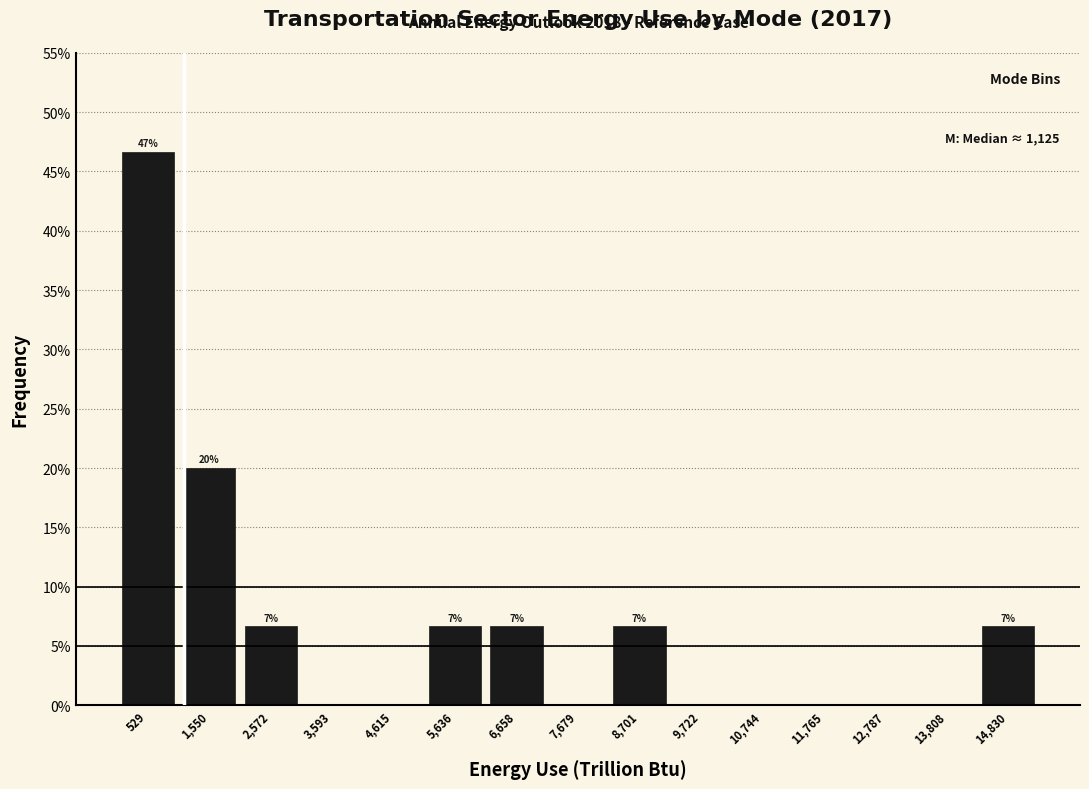

Which range on the x-axis has the tallest bar?

0 to 1000